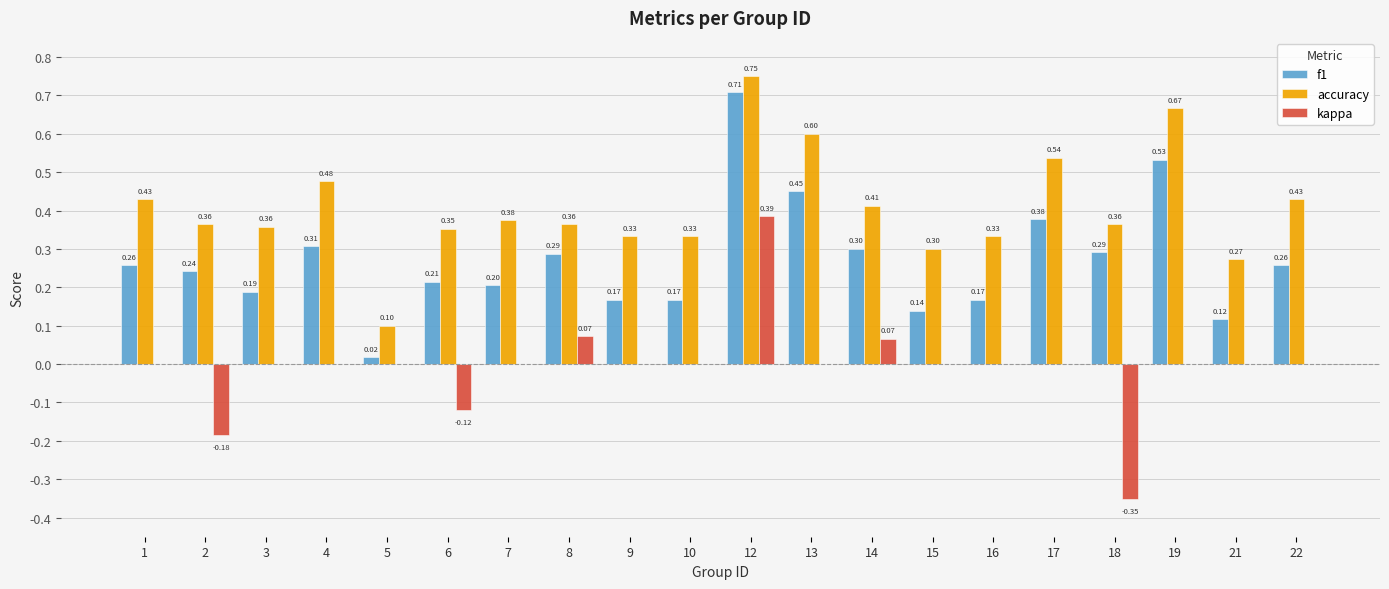

Between 10 and 21, which series saw the biggest shift?

accuracy